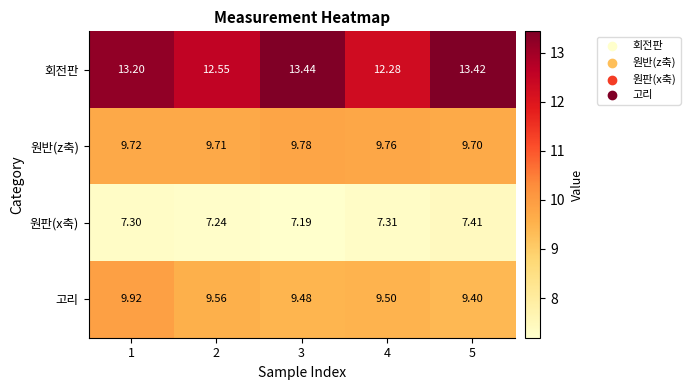

Is the value of 고리 at 3 greater than the value of 원반(z축) at 5?

No